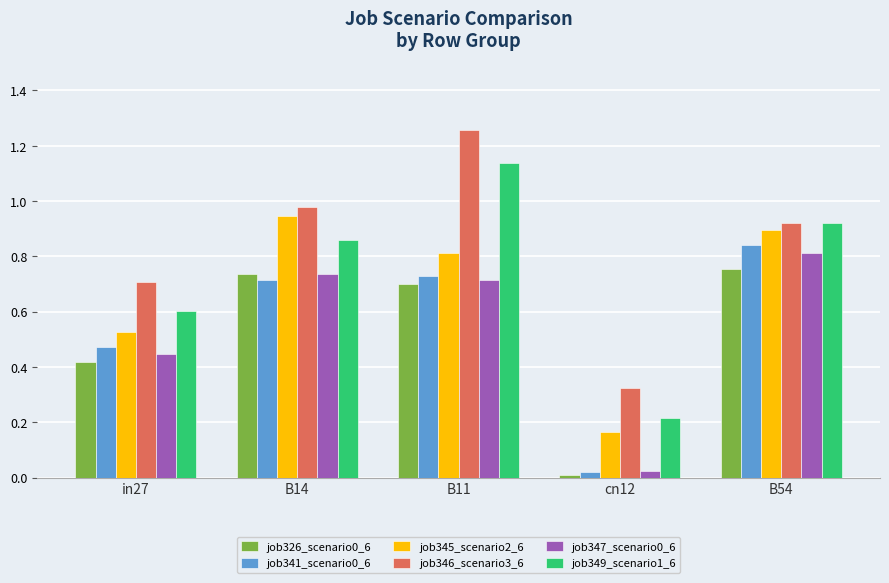

The value of job346_scenario3_6 at in27 is 0.5. True or false?

False